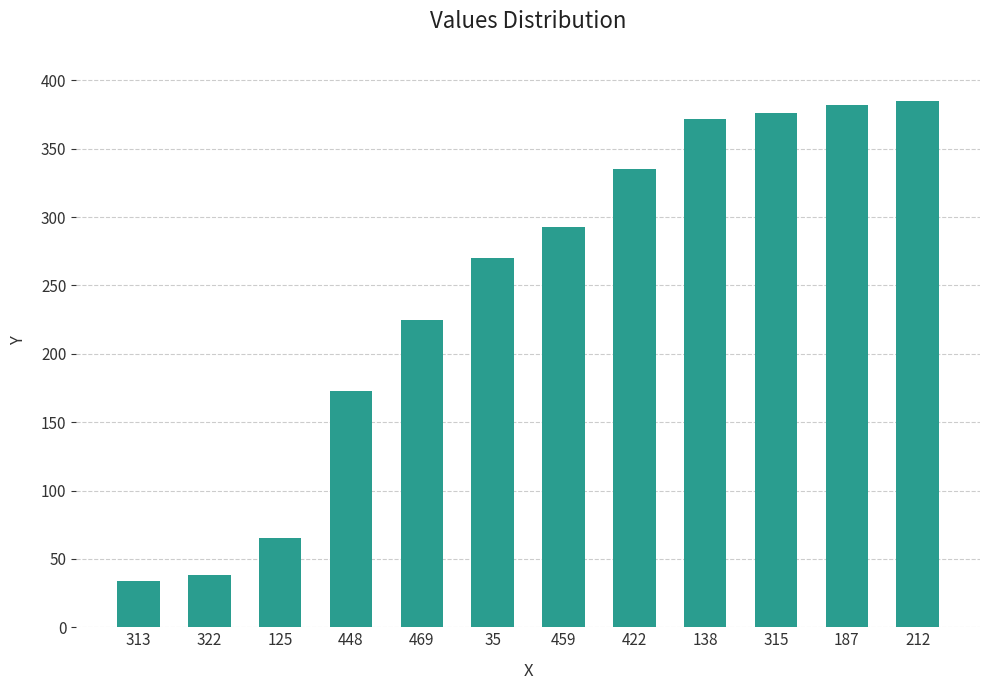

What is the label of the 8th bar from the left?

422